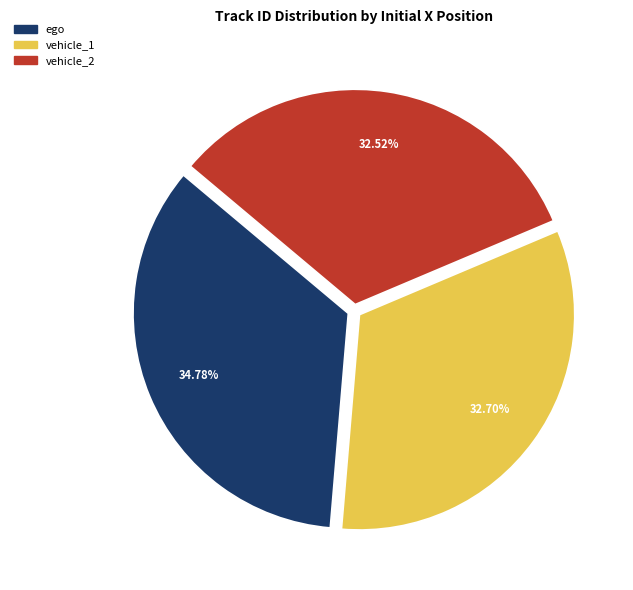

Does any single category account for the majority?

No